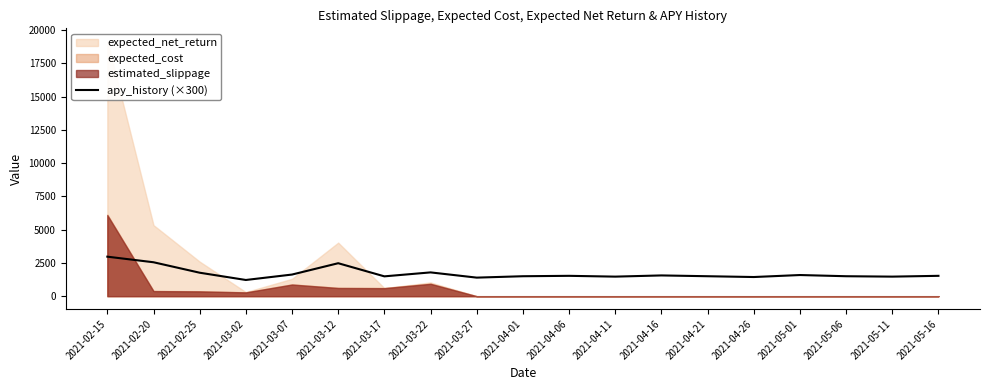

The value of apy_history (×300) at 2021-03-27 is 2488.6. True or false?

False